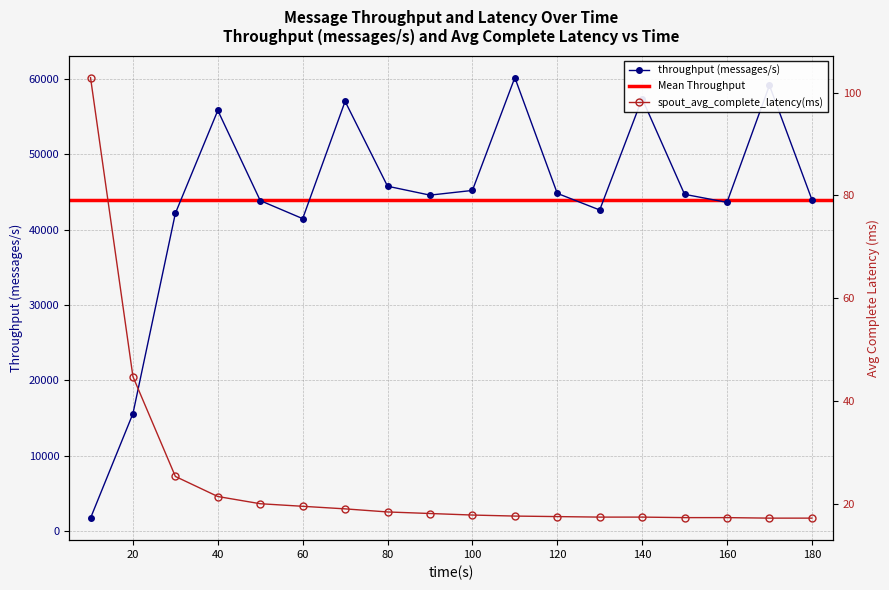

Does the chart have visible grid lines?

Yes